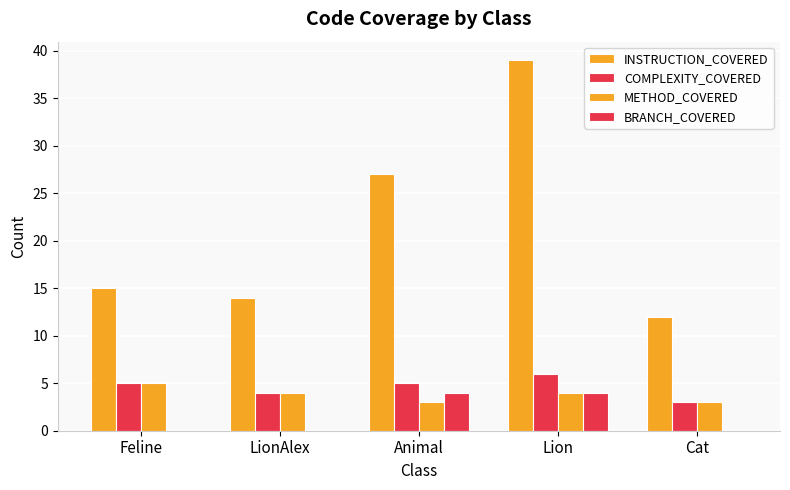

Are the bars horizontal?

No